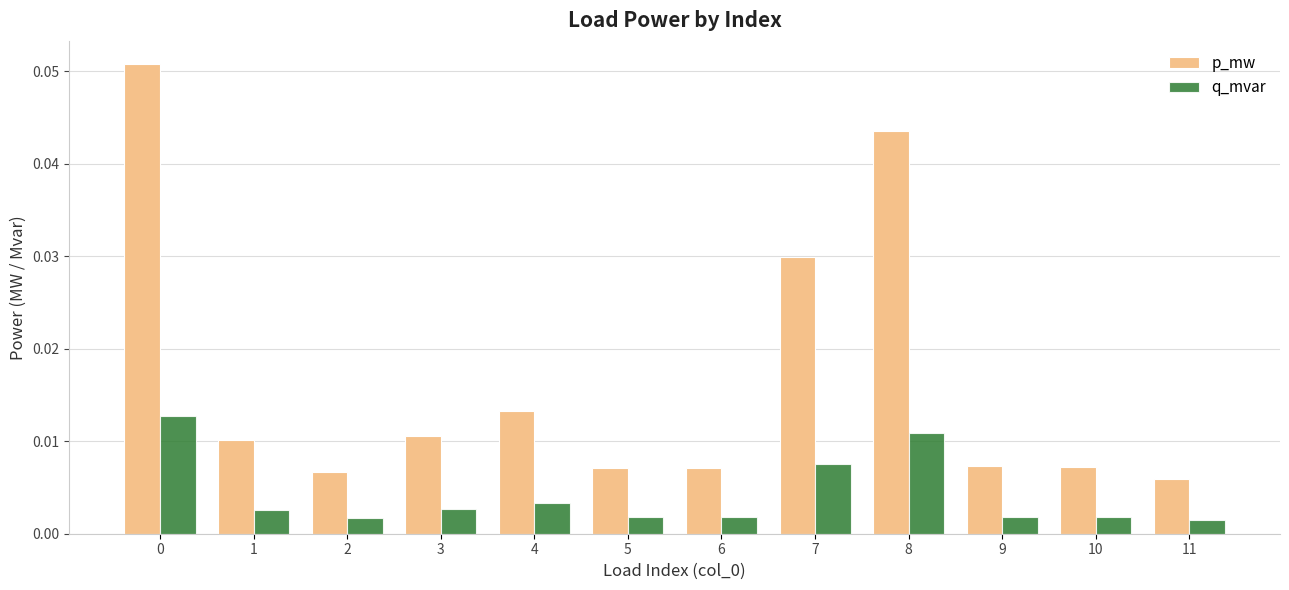

Which series has the widest spread of values?

p_mw